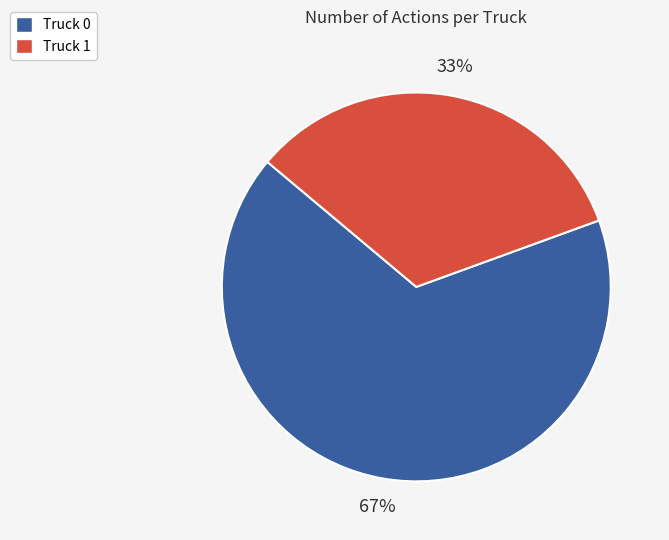

Which has a higher value, Truck 0 or Truck 1?

Truck 0